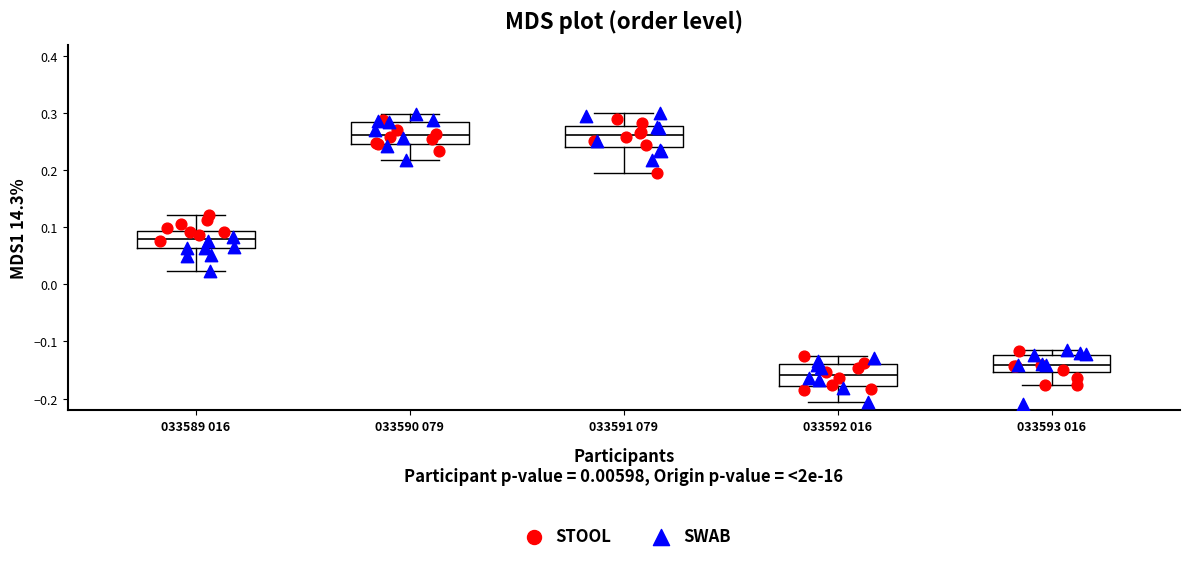

Where does the upper whisker of the box for 033590 079 end on the y-axis? The values are not printed on the chart, so give them approximately, as read against the axis.

0.30